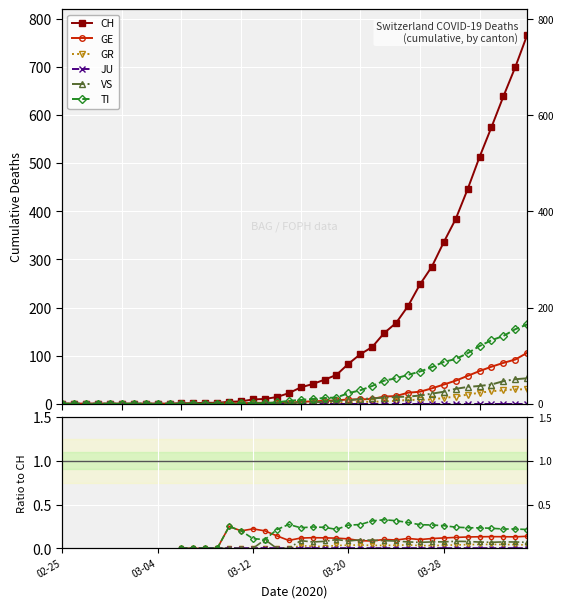

Is it true that GE equals nan at 9?

False